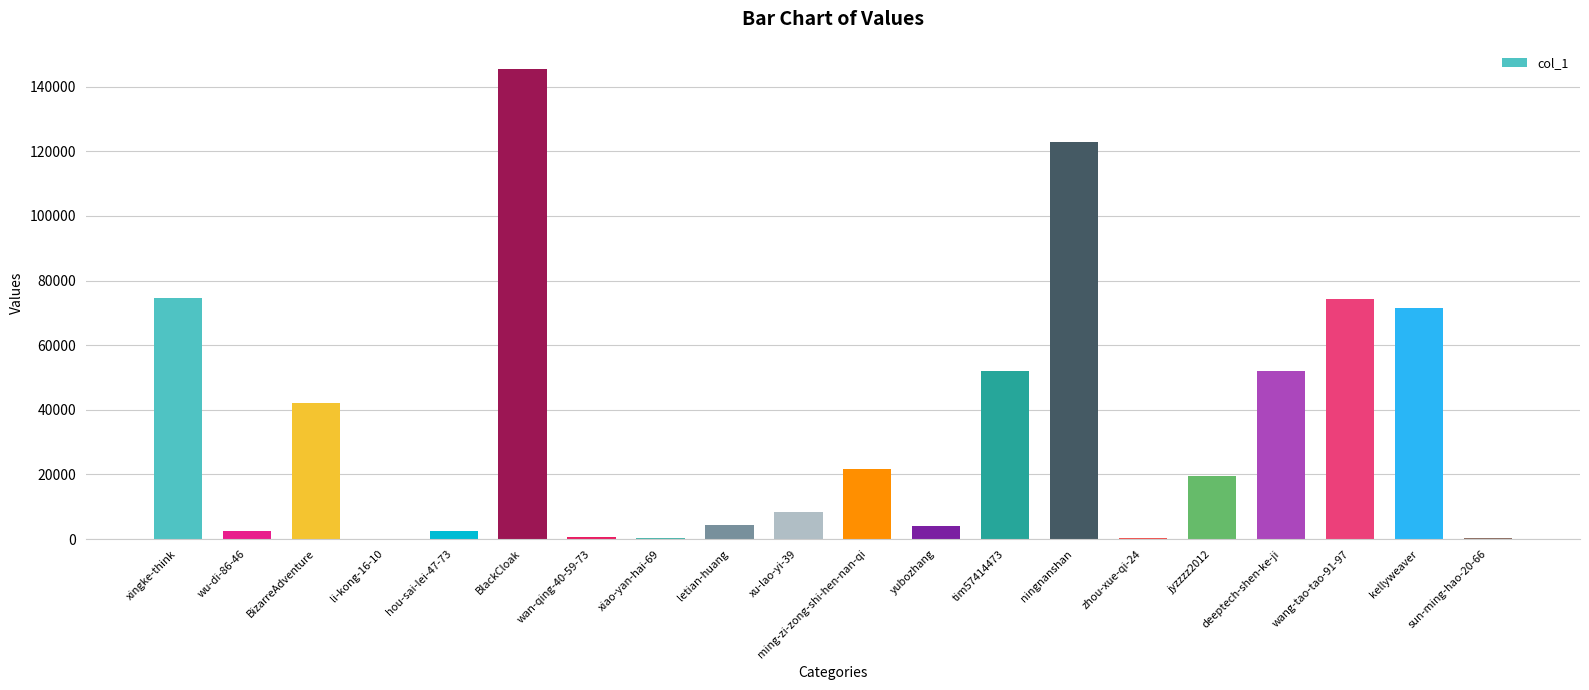

Which label corresponds to the largest value in the chart?

BlackCloak